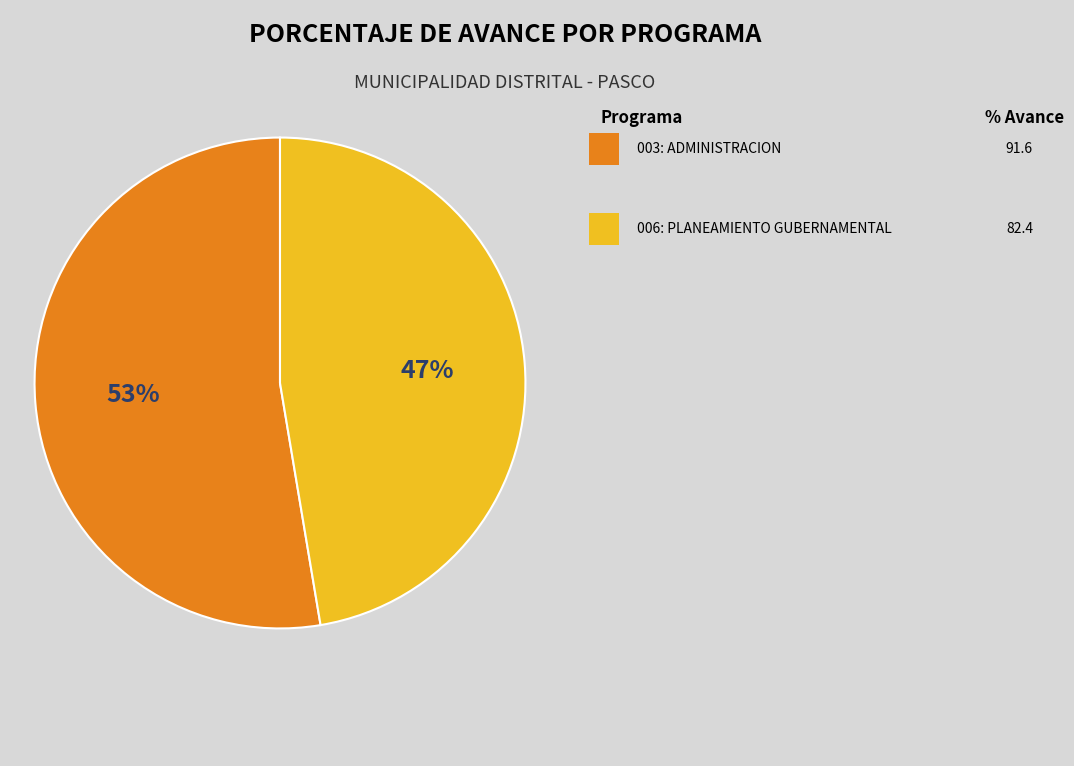

Is there a majority slice in this chart?

Yes